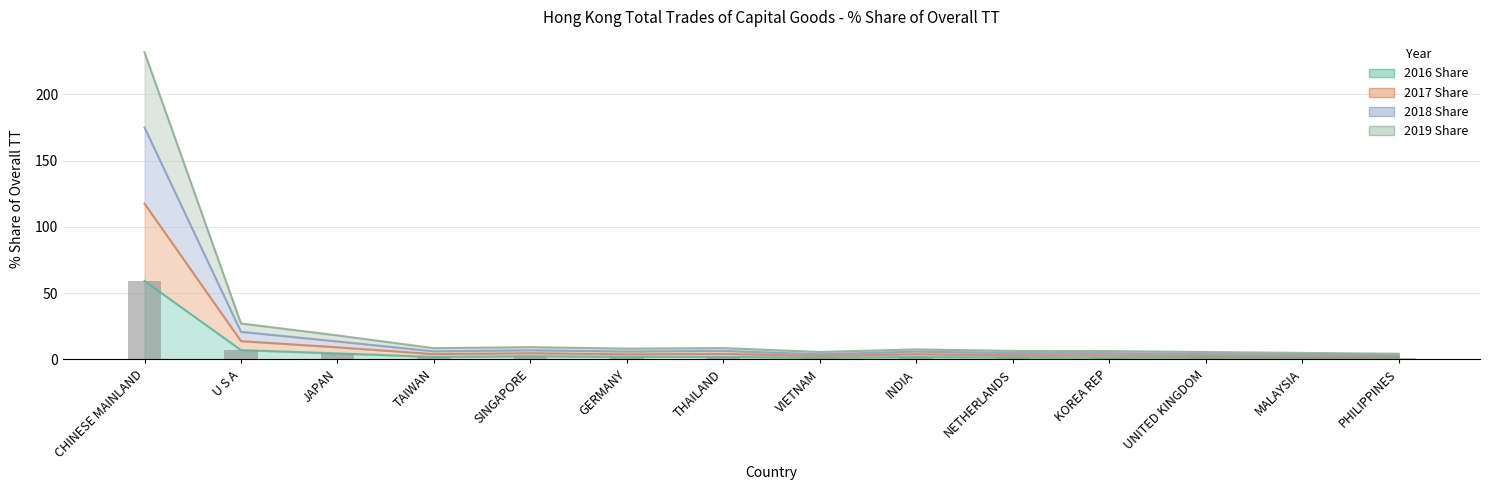

What position from the right is VIETNAM?

7